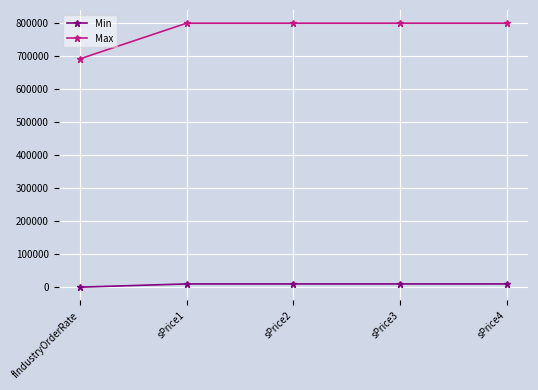

What is the difference between the highest and lowest values at fIndustryOrderRate?

691730.5